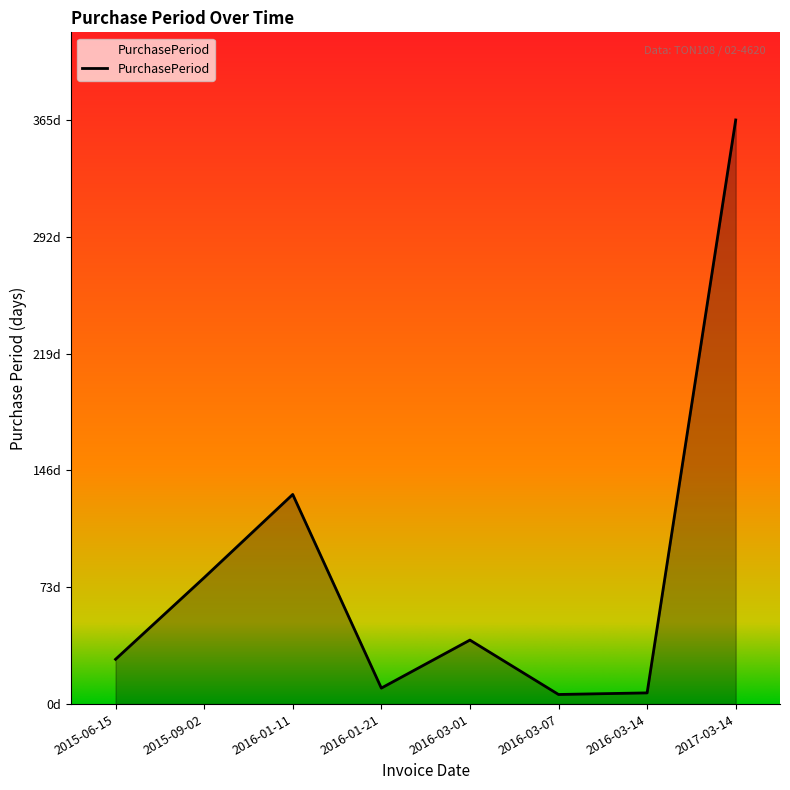

At which label does the data first exceed 40?

2015-09-02